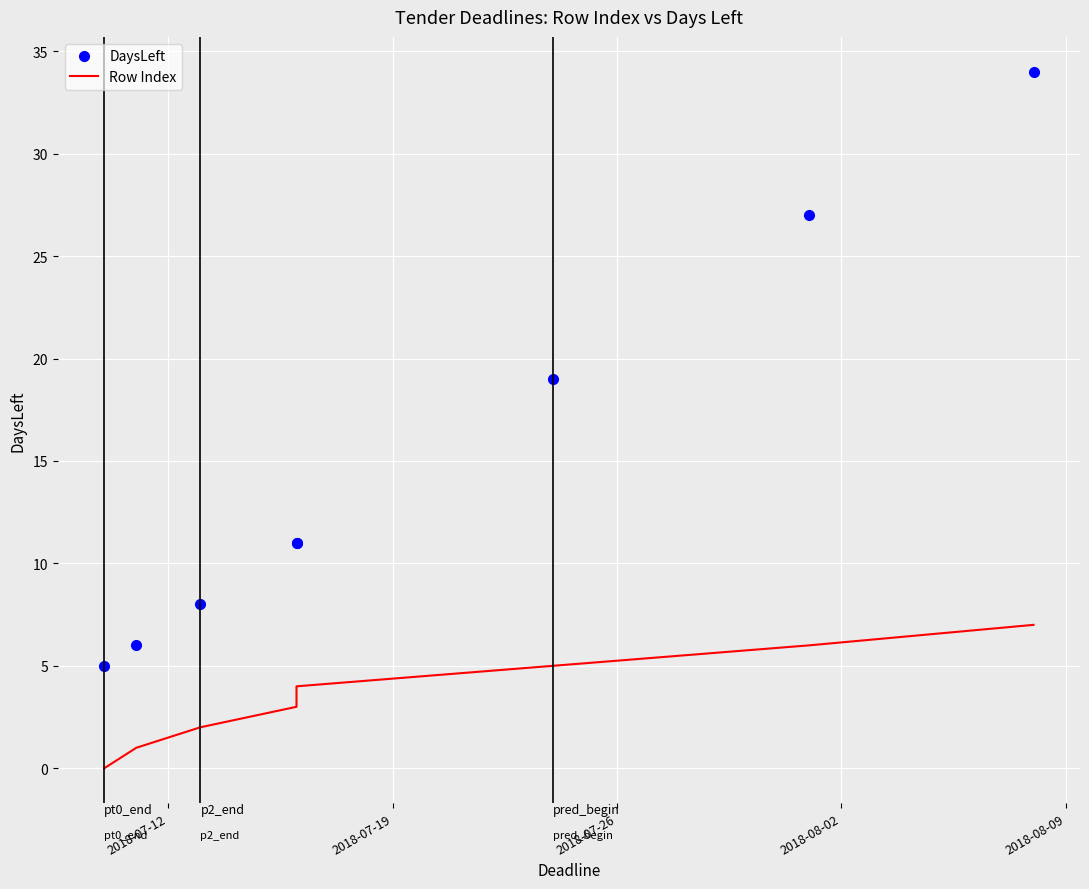

Which series has the largest total across all categories?

DaysLeft